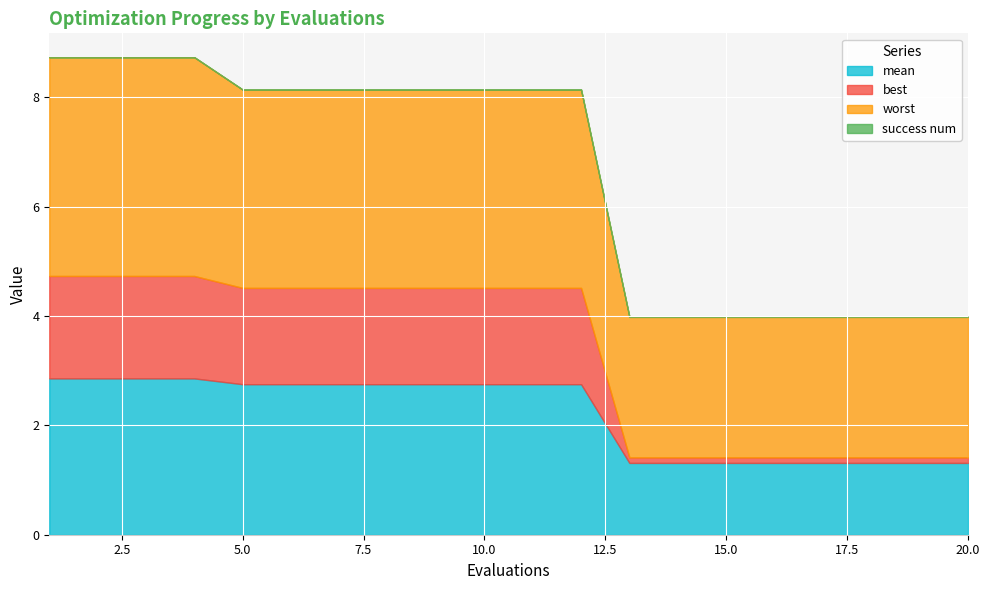

What is the total value across all series at 14?

4.0